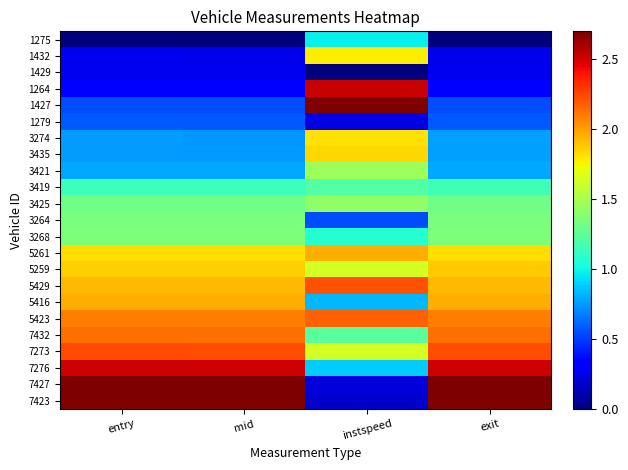

At how many categories does at least one series exceed 1?

4